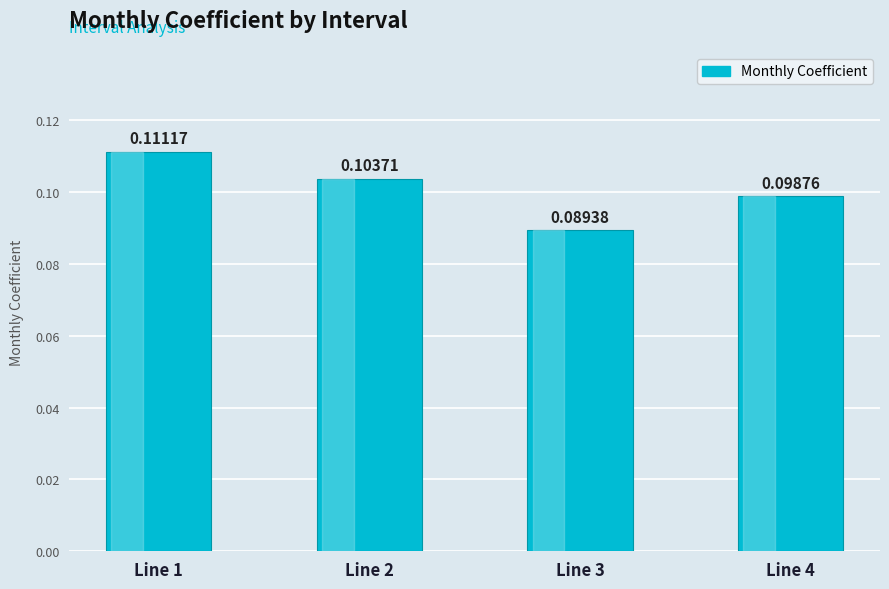

Which has a higher value, Line 3 or Line 1?

Line 1